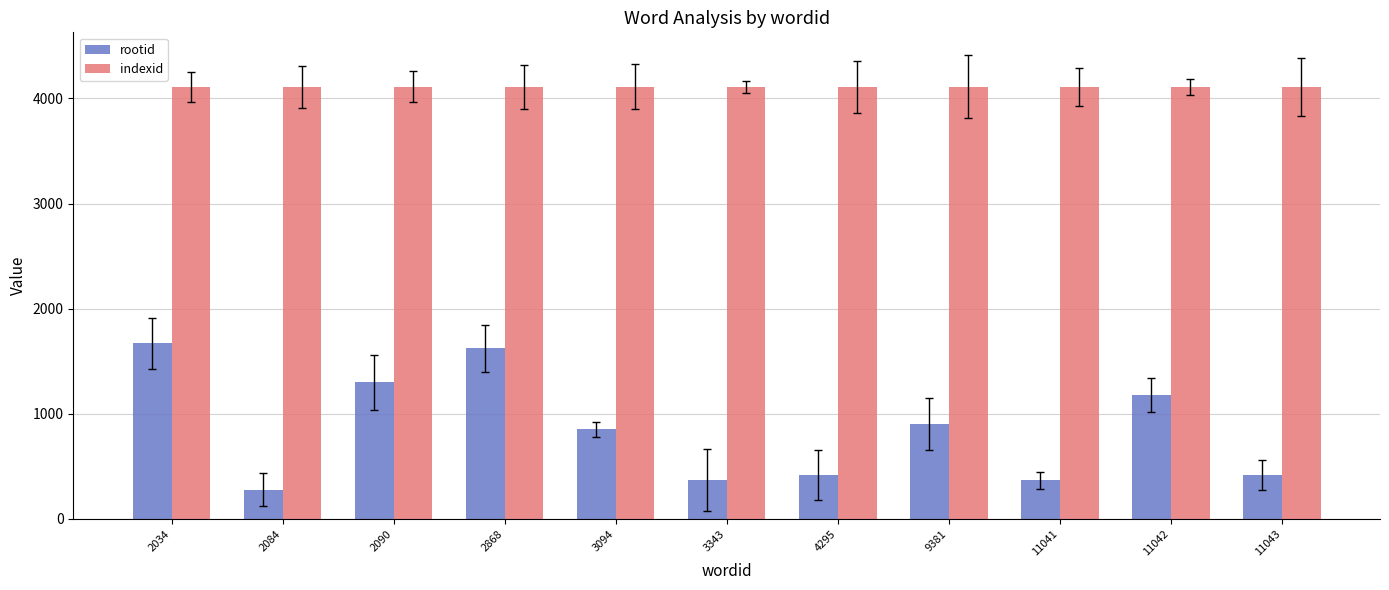

How many groups of bars are there?

11